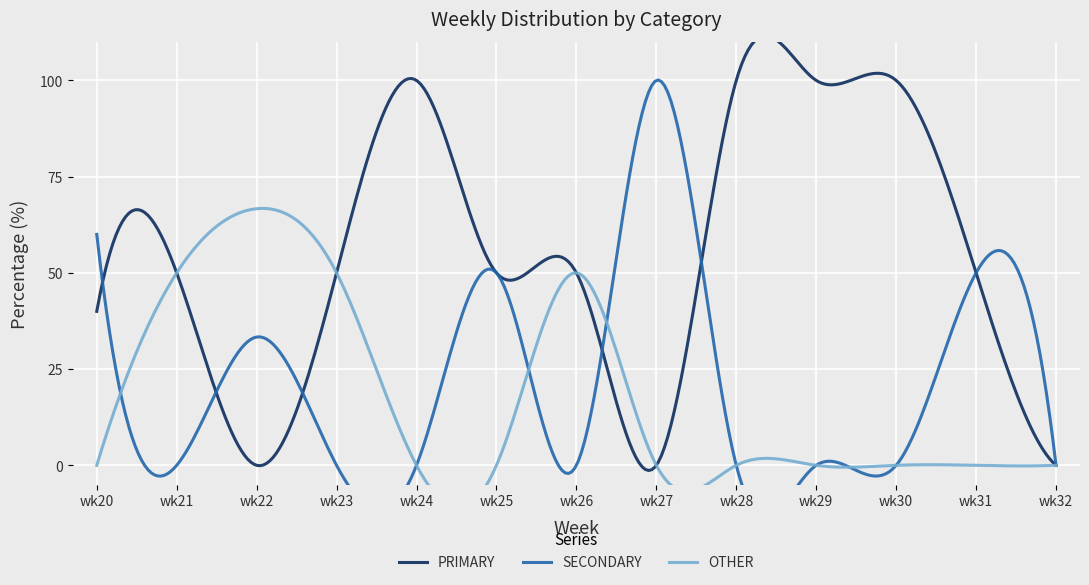

Reading left to right, list all the values displayed in this chart.

PRIMARY: 40.0	50.0	0.0	50.0	100.0	50.0	50.0	0.0	100.0	100.0	100.0	50.0	0.0
SECONDARY: 60.0	0.0	33.3	0.0	0.0	50.0	0.0	100.0	0.0	0.0	0.0	50.0	0.0
OTHER: 0.0	50.0	66.7	50.0	0.0	0.0	50.0	0.0	0.0	0.0	0.0	0.0	0.0